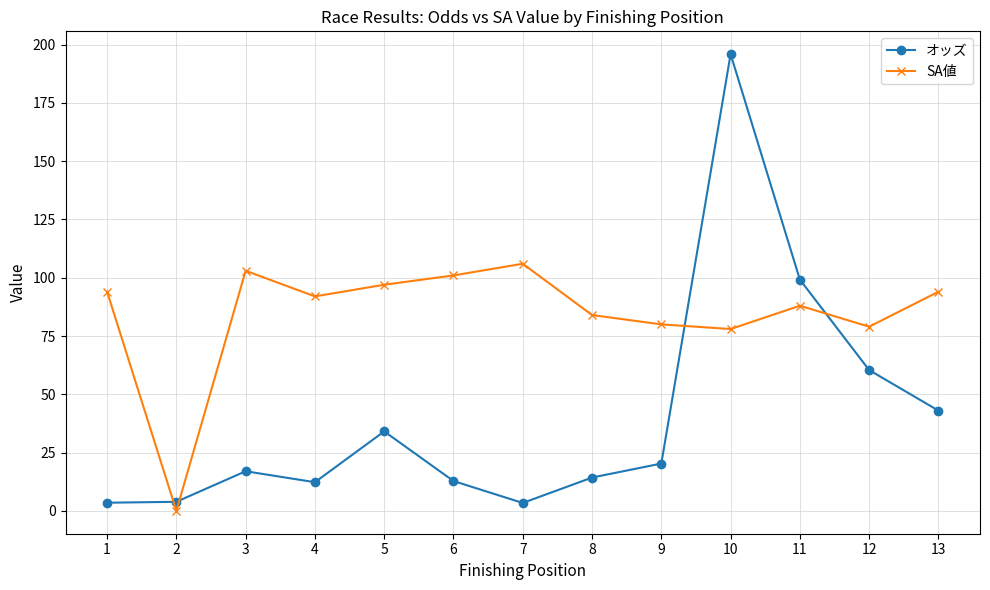

How many data points in オッズ are less than 17?

6